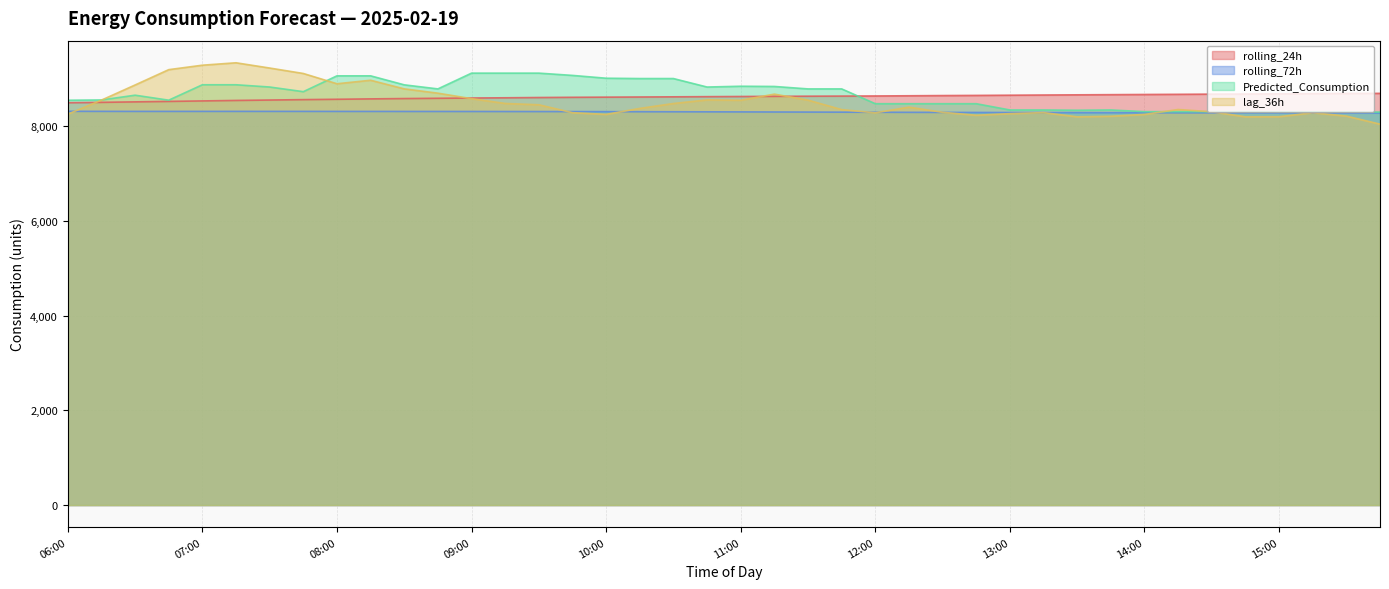

Is the value of lag_36h at 12:30 greater than the value of rolling_72h at 12:45?

Yes